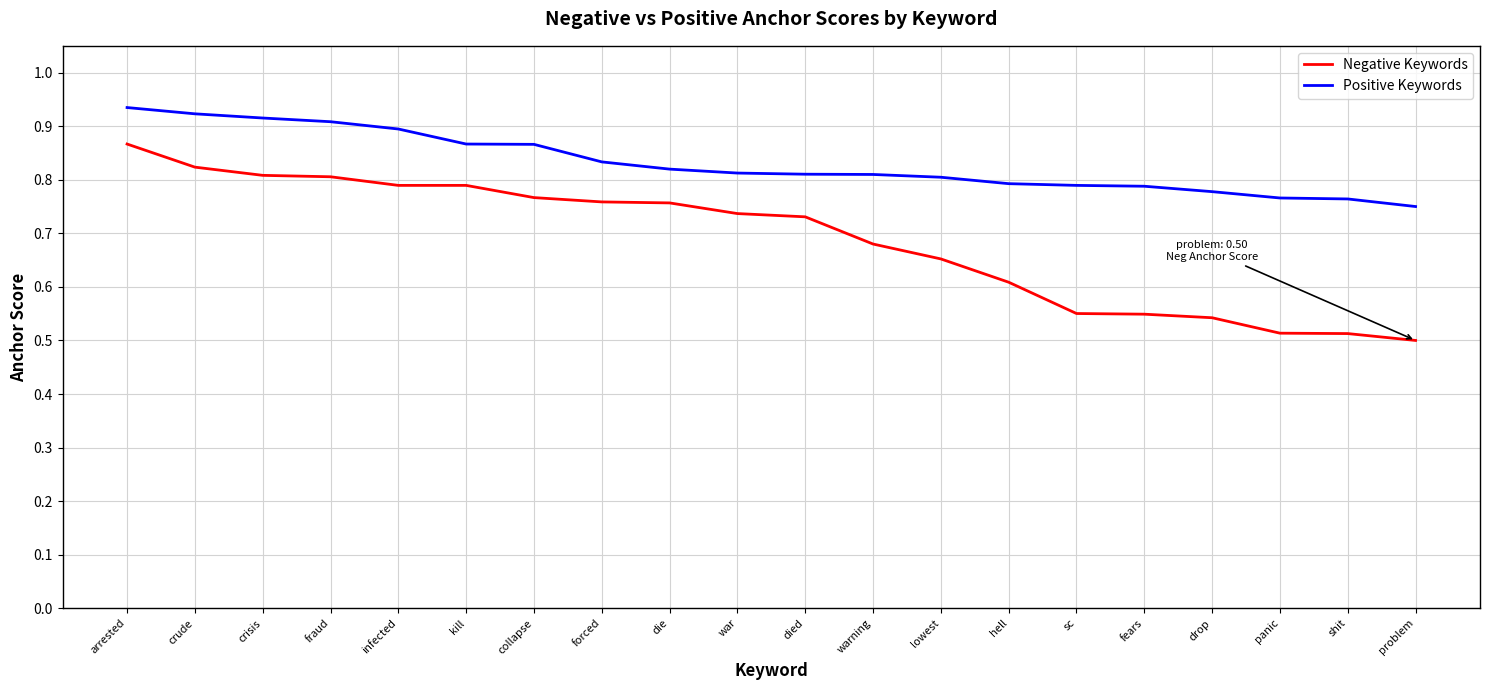

What is the sum of all Negative Keywords values?

13.7